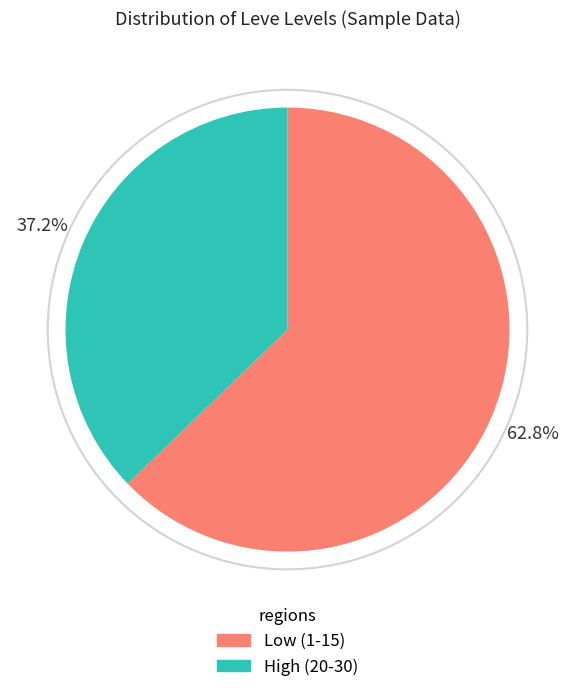

Count the number of slices in the pie.

2